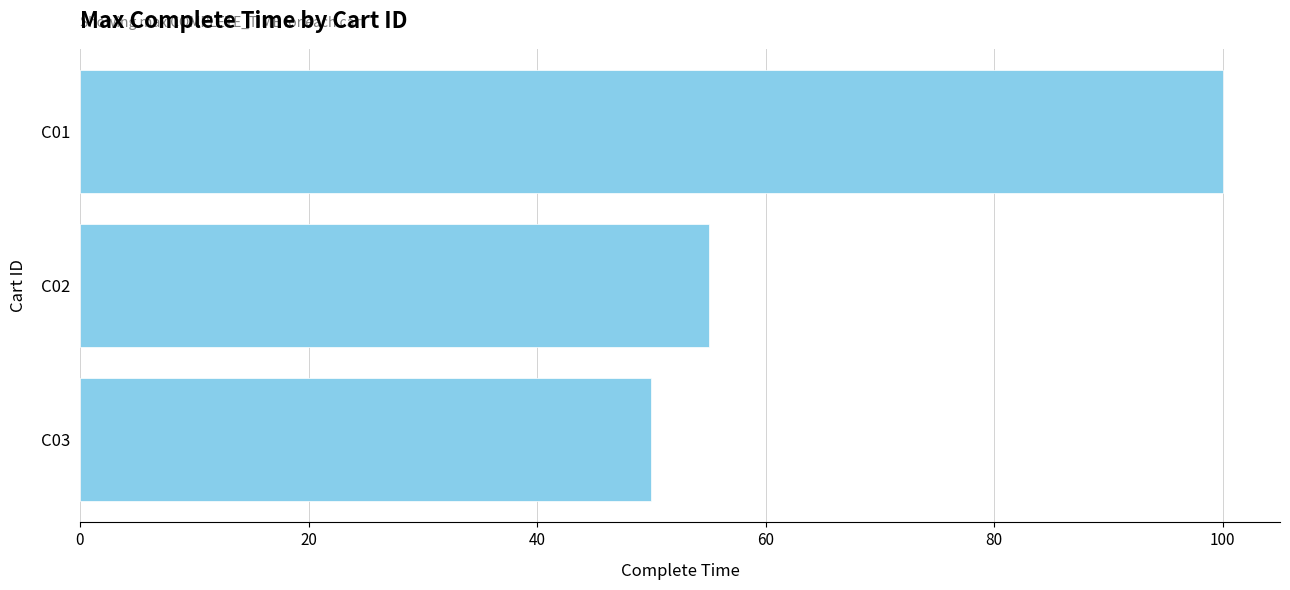

Between C01 and C02, which is larger?

C01